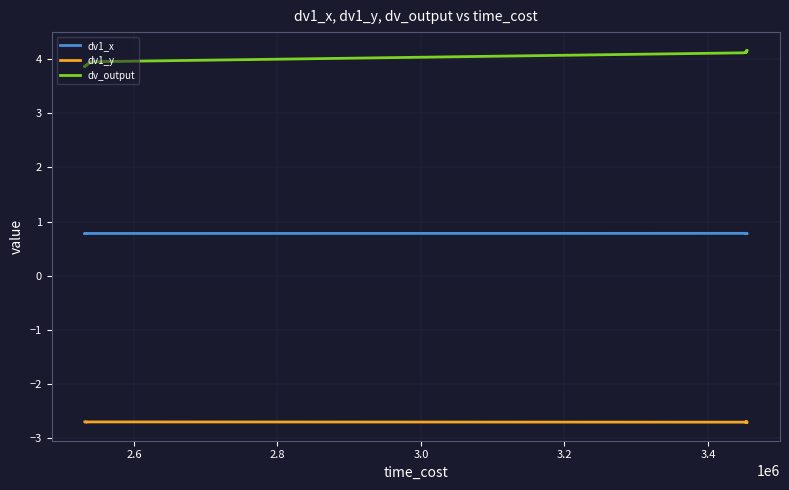

What is the sum of all dv1_y values?

-108.4